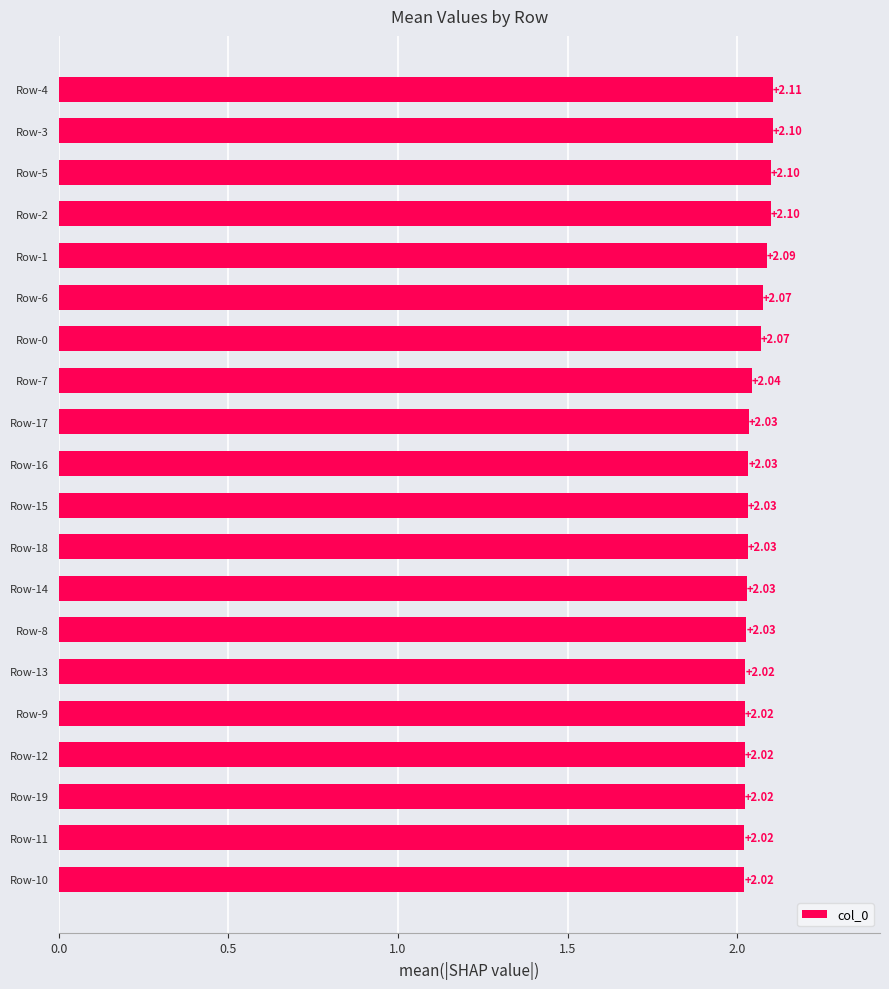

What is the ratio of the value at Row-9 to the value at Row-11?

1.0